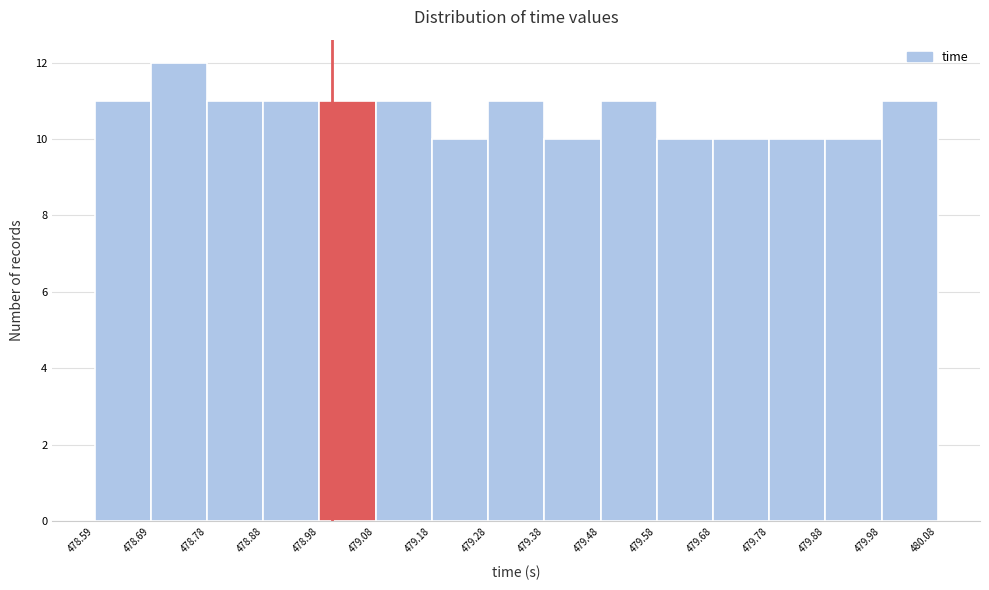

Reading left to right, transcribe this chart: for each bar, give the range it covers on the x-axis and its height. The values are not printed on the chart, so give them approximately, as read against the axis.

478.59 to 478.69: 11
478.69 to 478.78: 12
478.78 to 478.88: 11
478.88 to 478.98: 11
478.98 to 479.08: 11
479.08 to 479.18: 11
479.18 to 479.28: 10
479.28 to 479.38: 11
479.38 to 479.48: 10
479.48 to 479.58: 11
479.58 to 479.68: 10
479.68 to 479.78: 10
479.78 to 479.88: 10
479.88 to 479.98: 10
479.98 to 480.08: 11